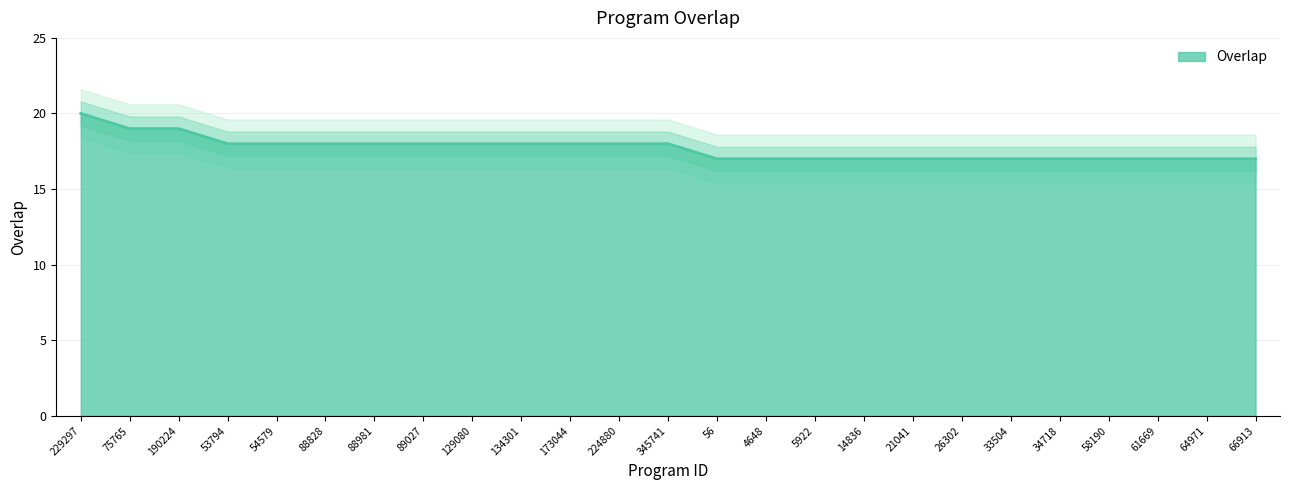

Count the number of data series in this chart.

1